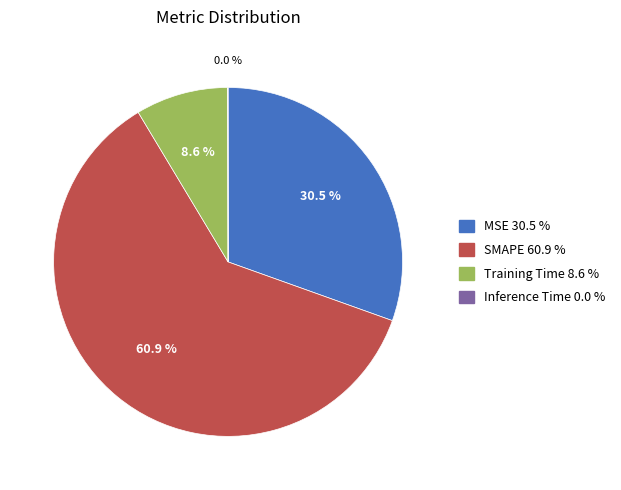

What percentage is NOT represented by MSE?

69.5%